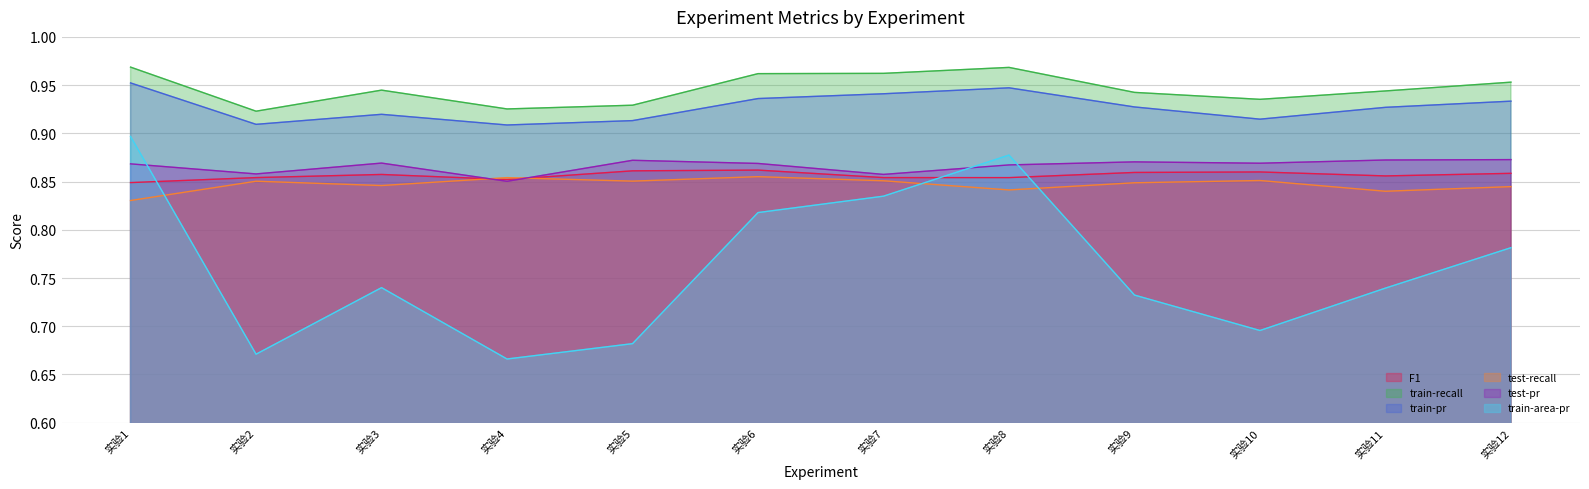

Rank the categories by train-area-pr value from highest to lowest.

实验1, 实验8, 实验7, 实验6, 实验12, 实验3, 实验11, 实验9, 实验10, 实验5, 实验2, 实验4